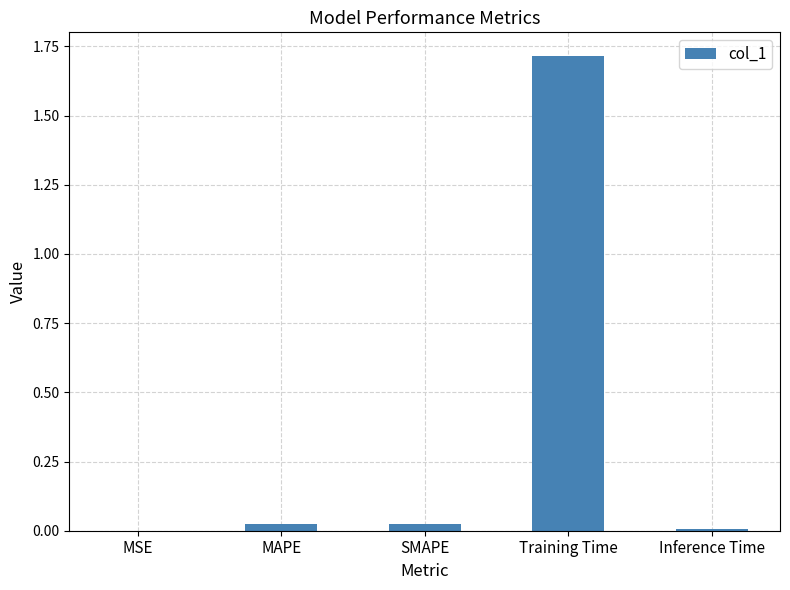

Read the value at Training Time.

1.7